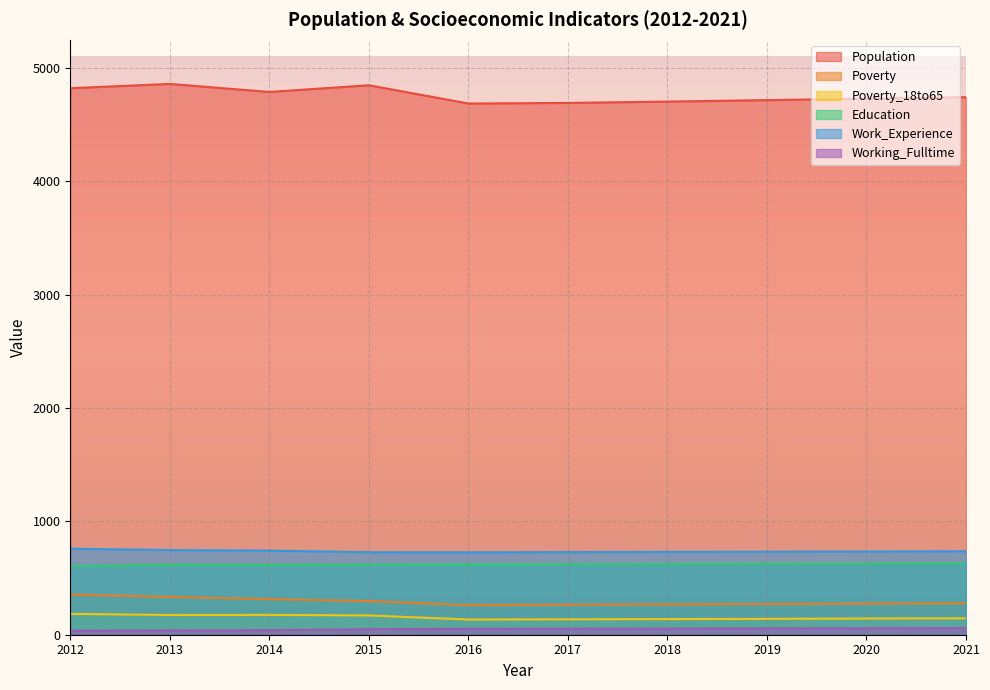

Reading left to right, extract all data points from this chart.

Population: 2012=4822	2013=4860	2014=4789	2015=4848	2016=4687	2017=4692	2018=4704	2019=4717	2020=4730	2021=4743
Poverty: 2012=354	2013=334	2014=314	2015=297	2016=261	2017=265	2018=268	2019=271	2020=275	2021=278
Poverty_18to65: 2012=184	2013=174	2014=175	2015=170	2016=134	2017=136	2018=138	2019=140	2020=143	2021=145
Education: 2012=606	2013=616	2014=615	2015=617	2016=620	2017=621	2018=623	2019=625	2020=627	2021=629
Work_Experience: 2012=759	2013=747	2014=742	2015=728	2016=727	2017=729	2018=731	2019=732	2020=734	2021=736
Working_Fulltime: 2012=36	2013=37	2014=40	2015=49	2016=52	2017=53	2018=54	2019=56	2020=57	2021=59